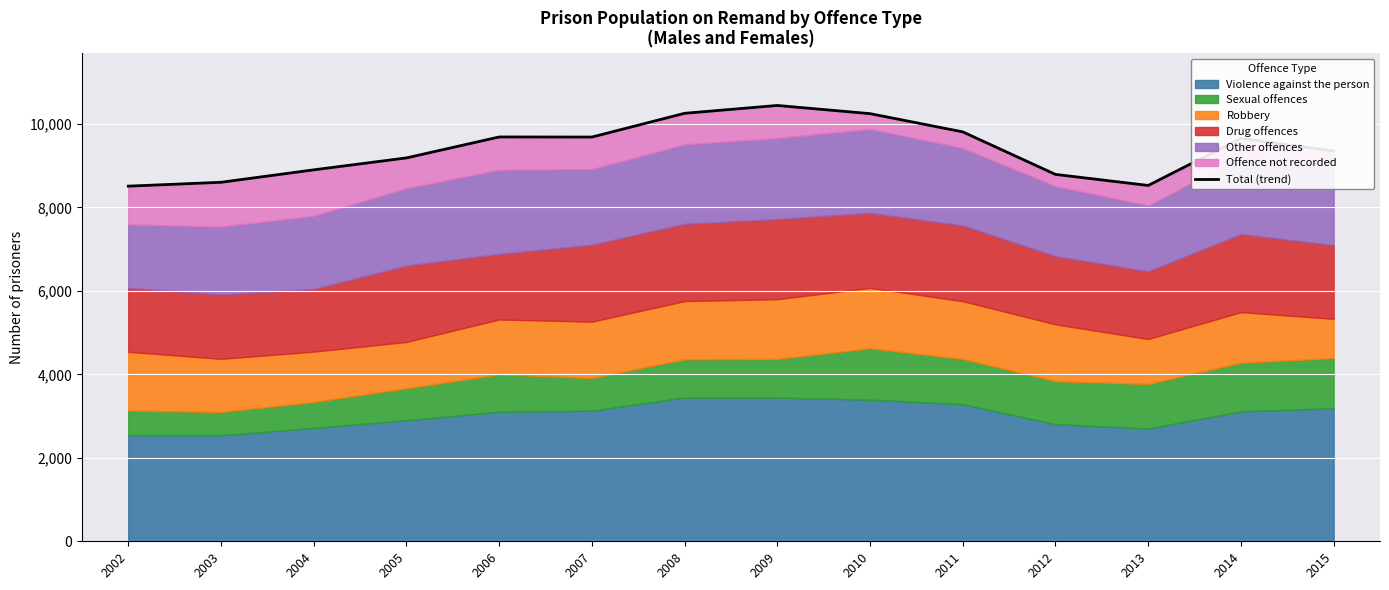

At which category does the chart reach its minimum across all series?

2002